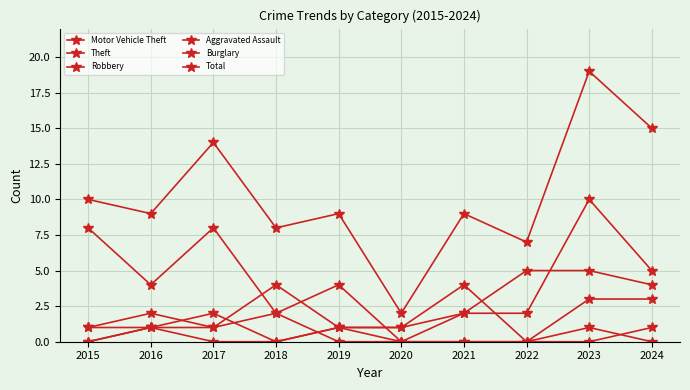

Does the chart have visible grid lines?

Yes